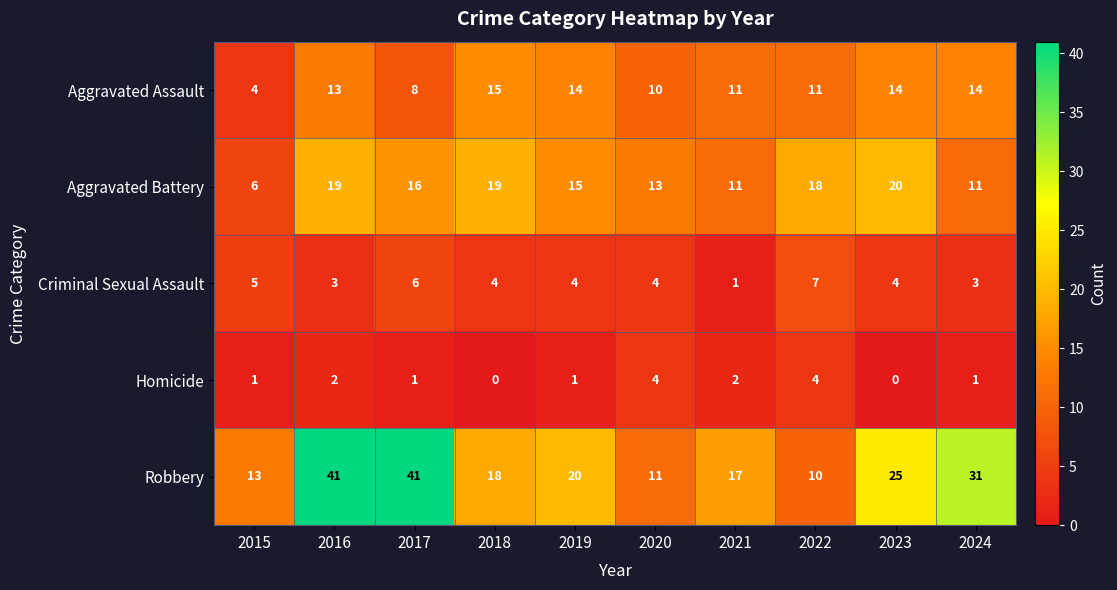

What is the difference between the maximum and minimum values in the Aggravated Assault series?

11